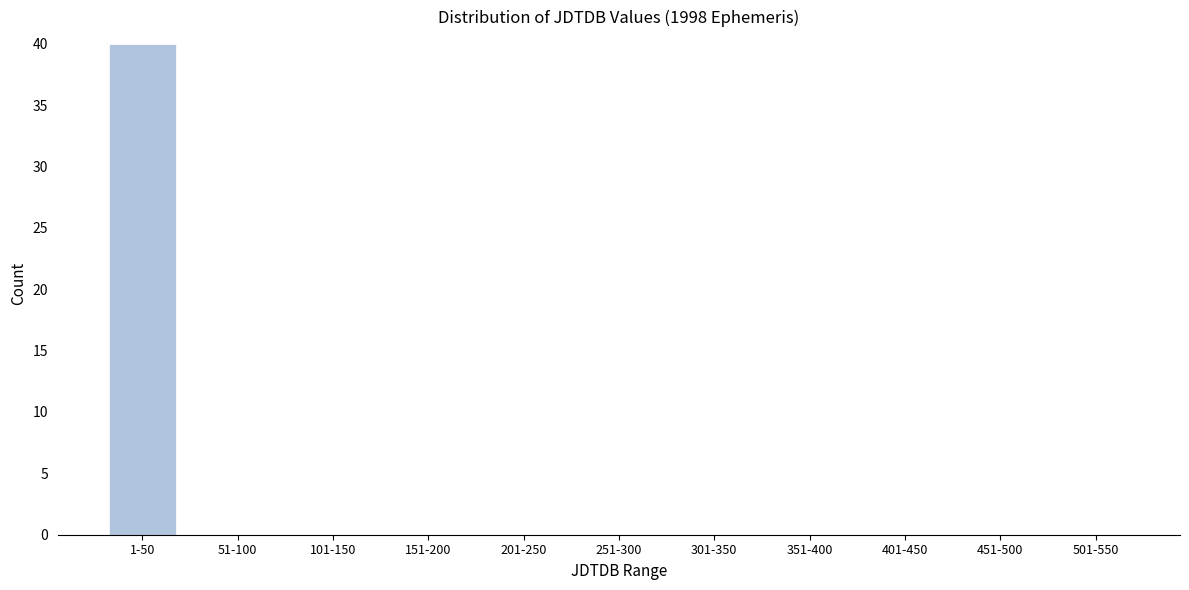

Reading right to left, list all the values displayed in this chart.

501-550=0	451-500=0	401-450=0	351-400=0	301-350=0	251-300=0	201-250=0	151-200=0	101-150=0	51-100=0	1-50=40